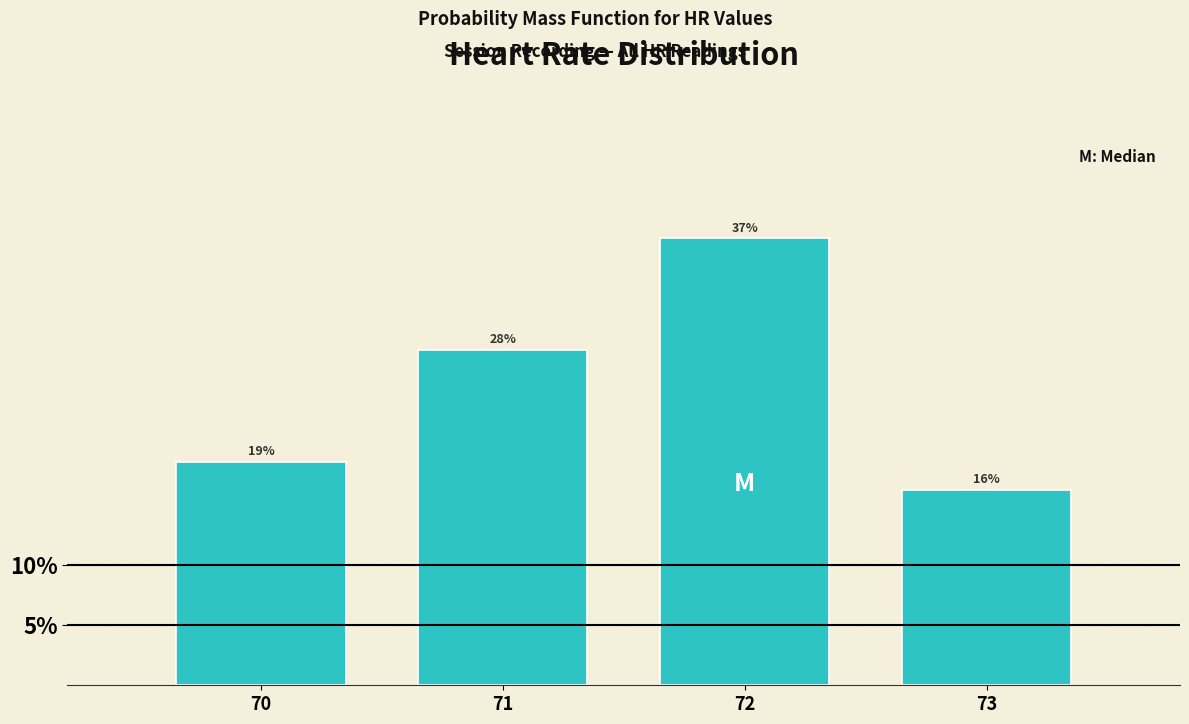

Does the chart contain any negative values?

No